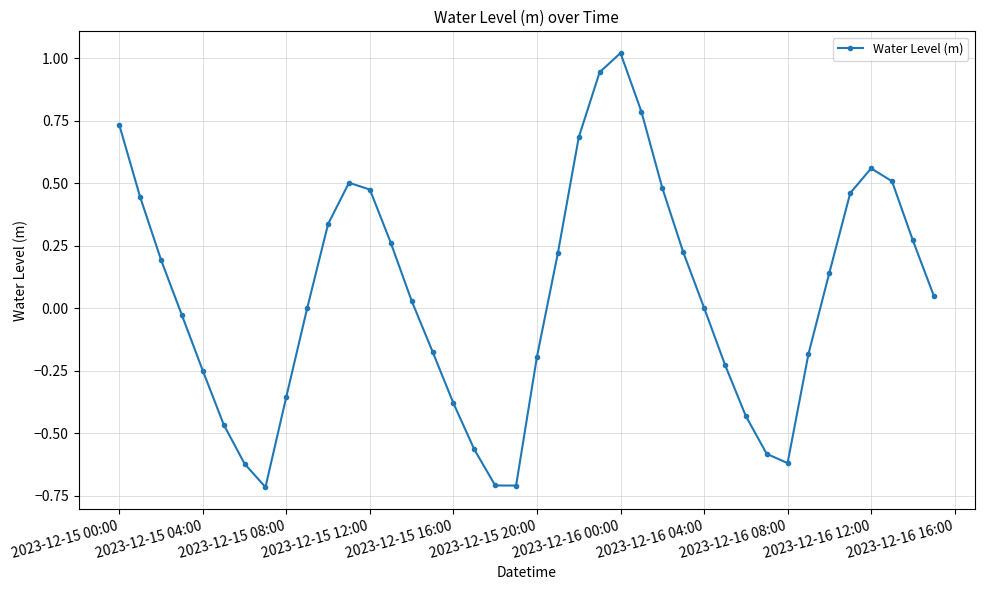

Does the chart display data point markers on the line(s)?

Yes